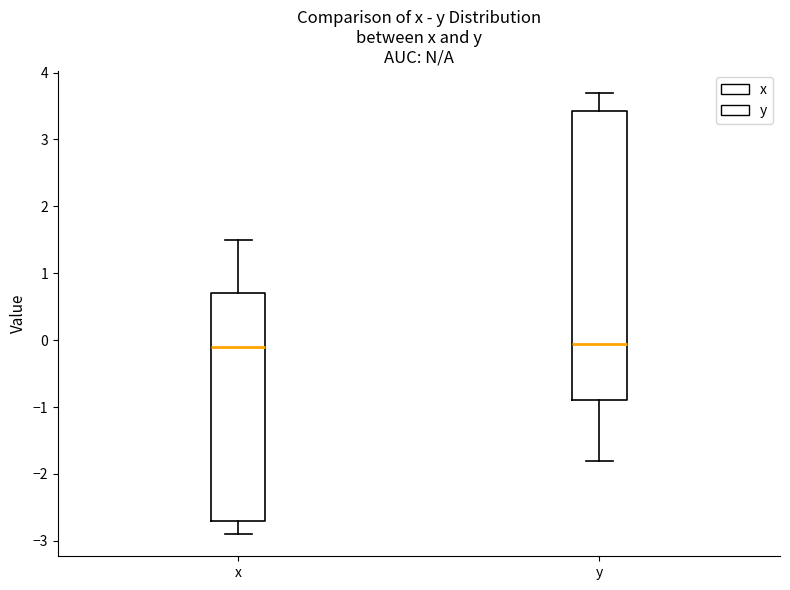

Reading left to right, transcribe this box plot: for each box, give where its median line is, the range the box spans, and where its two whiskers end, as read against the y-axis. The values are not printed on the chart, so give them approximately, as read against the axis.

x: median -0.1, box -2.7 to 0.7, whiskers -2.9 to 1.5
y: median 0.0, box -0.9 to 3.4, whiskers -1.8 to 3.7